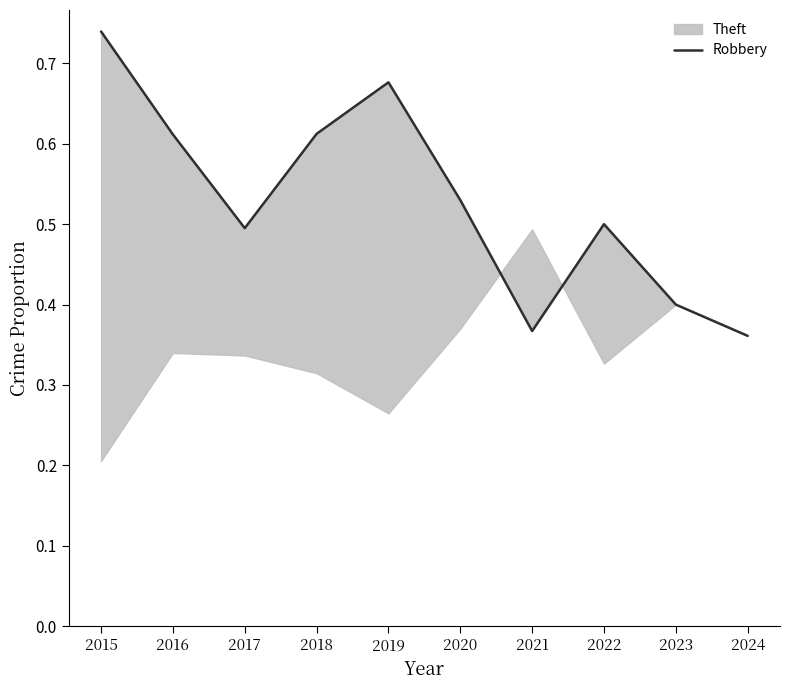

At which category does the data reach its first local valley?

2017